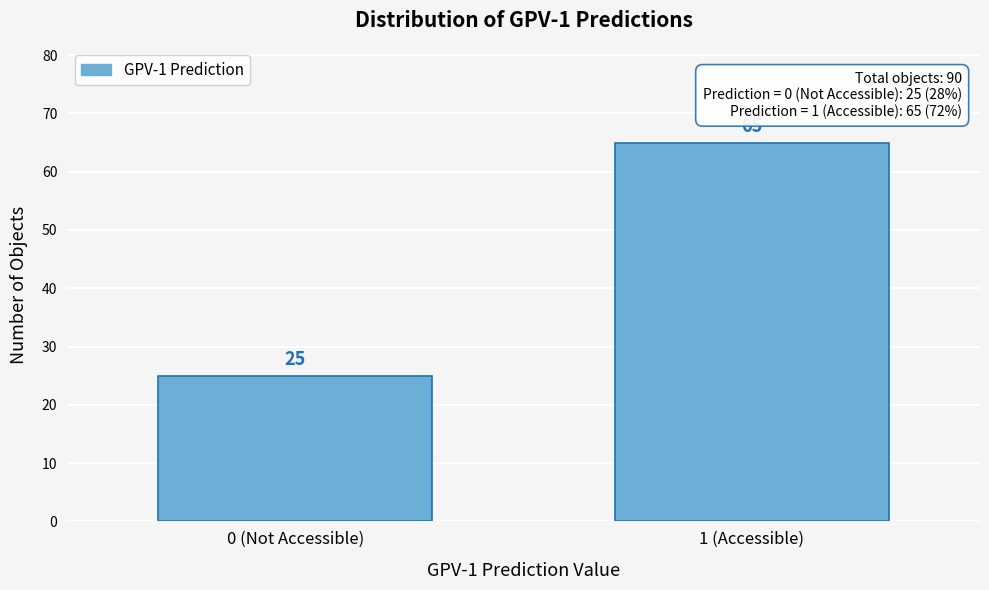

Reading left to right, list all the values displayed in this chart.

25	65